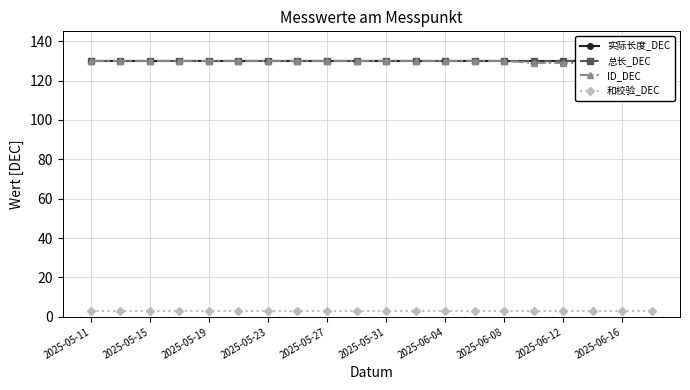

What is the value of the 和校验_DEC point at the 10th from the left?

3